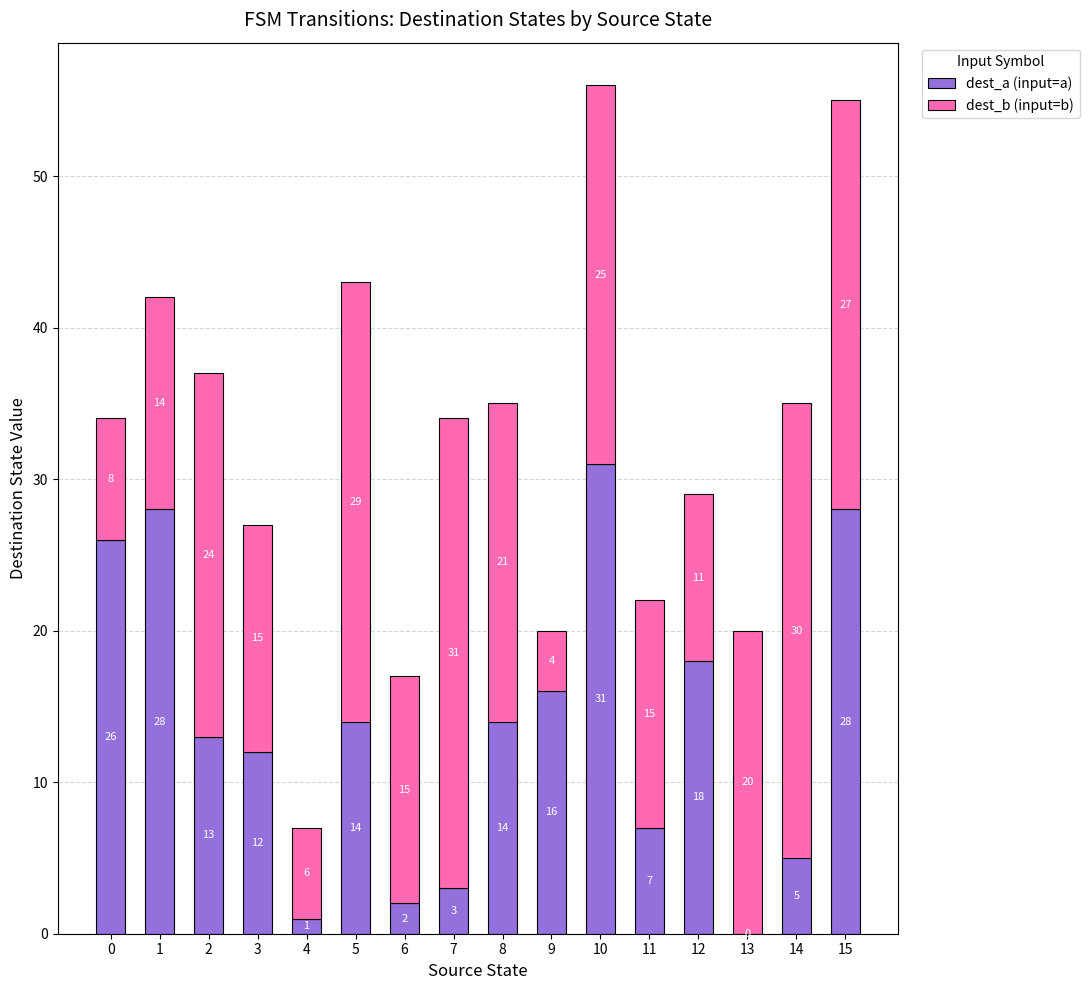

At which label does dest_a (input=a) reach its peak?

10